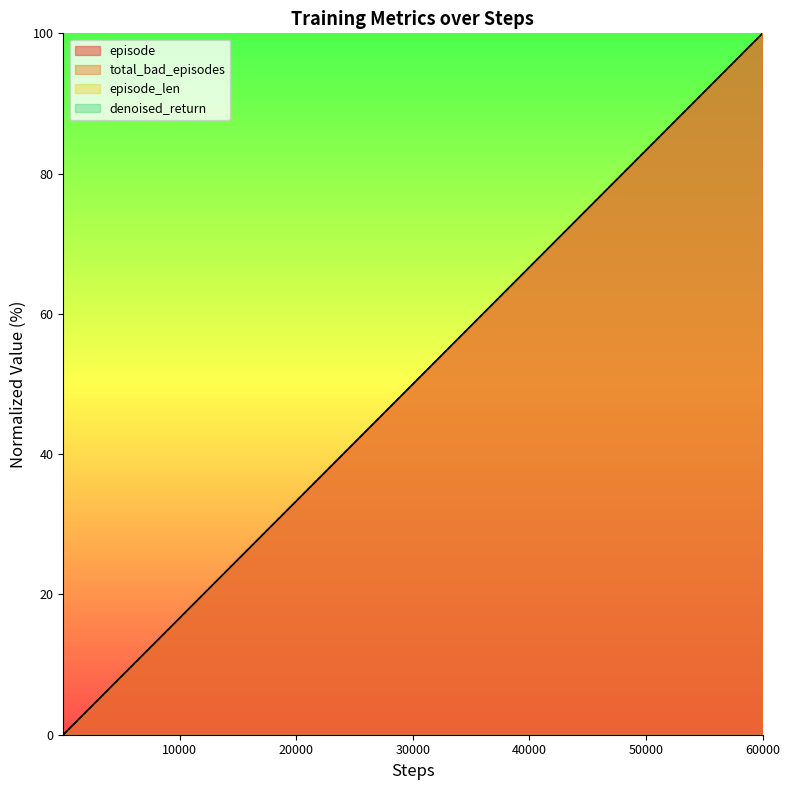

Does the chart have visible grid lines?

No